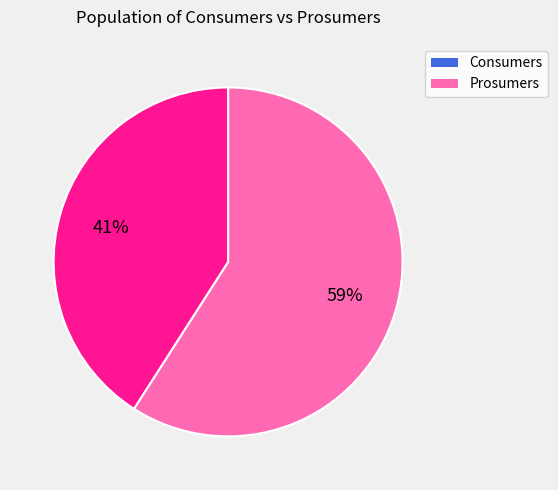

Does Consumers account for over 50% of the chart?

Yes